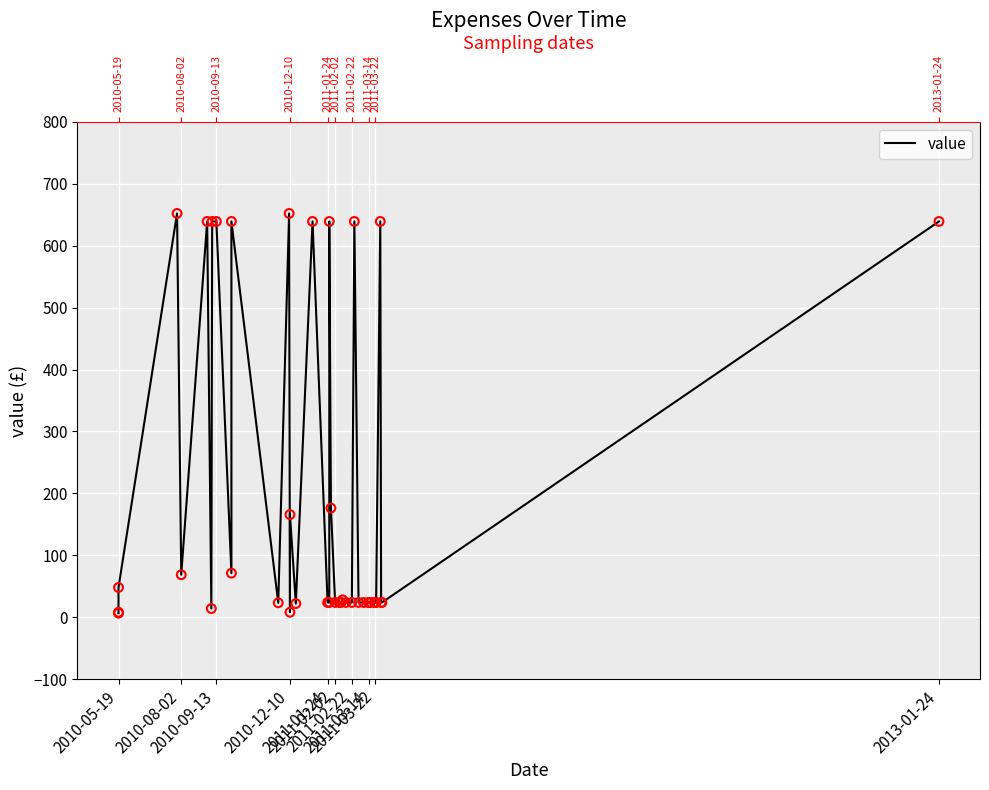

Approximately how many times larger is the value at 2011-02-22 compared to 34?

0.6